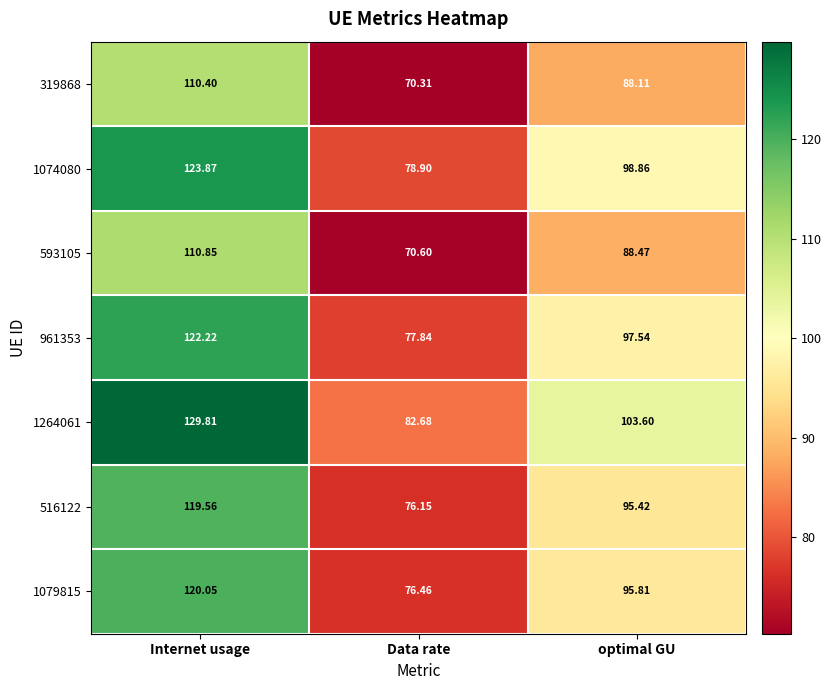

At how many categories does at least one series exceed 109?

1